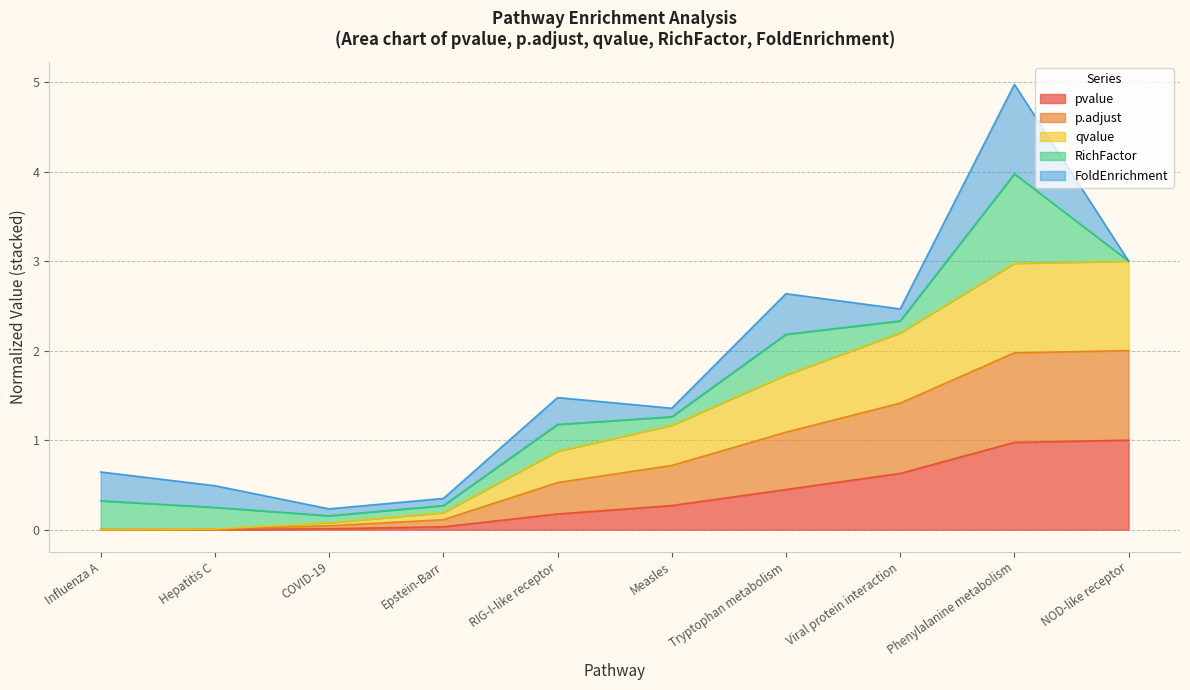

Between Influenza A and NOD-like receptor, which is larger?

NOD-like receptor